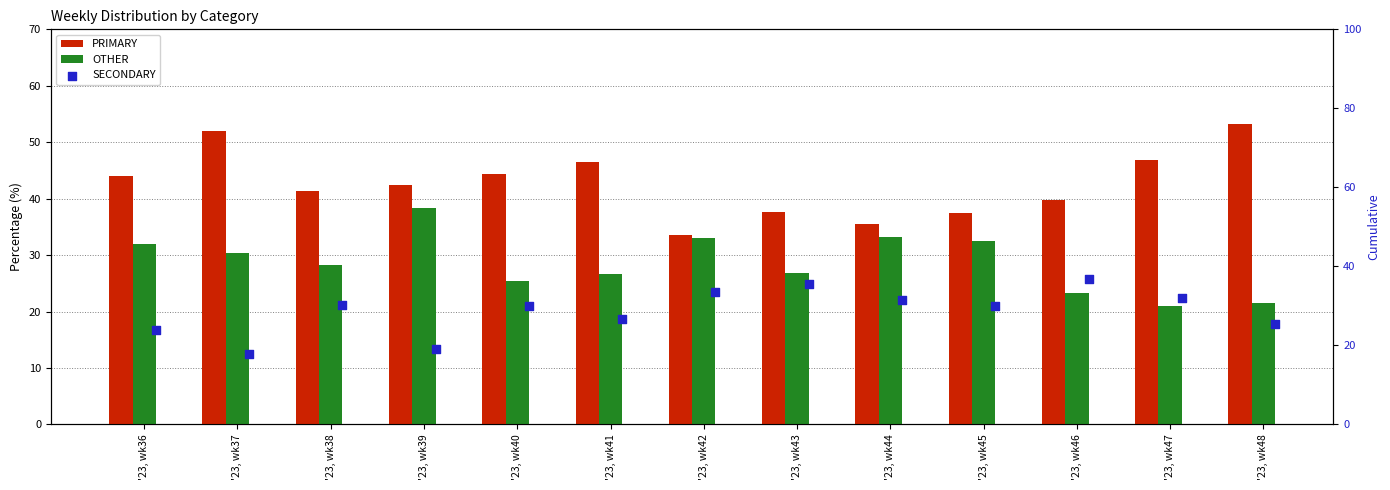

Which series has the largest total across all categories?

PRIMARY